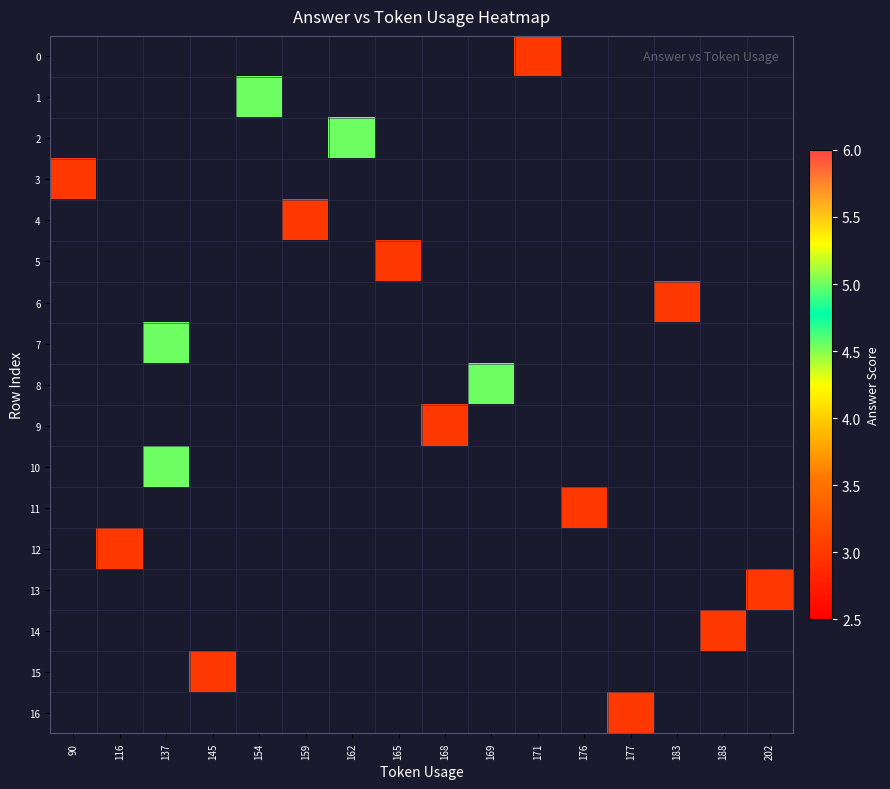

Is it true that 14 equals 3.0 at 188?

True